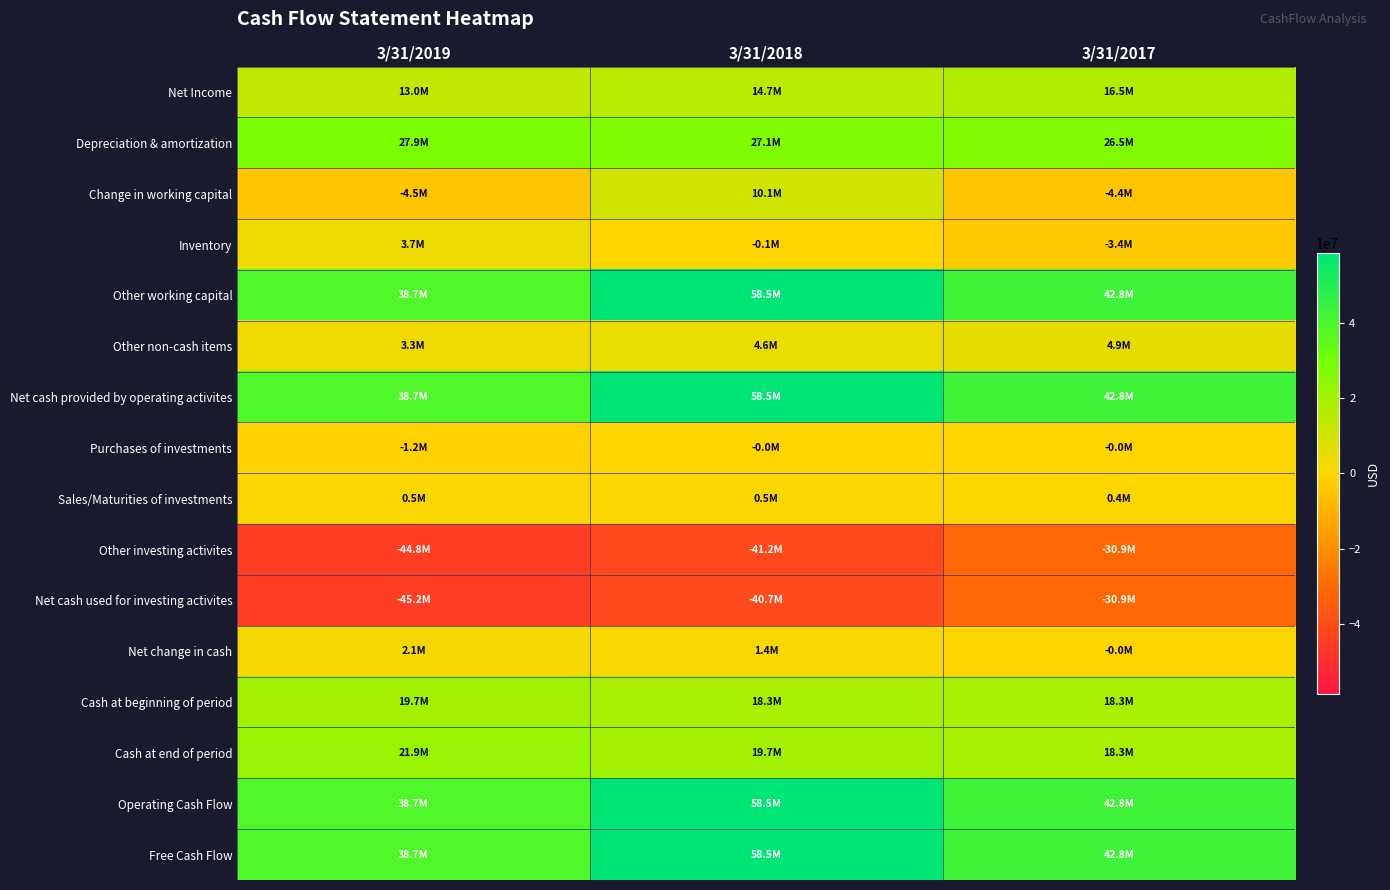

At 3/31/2018, list the series in order from smallest to largest.

Other investing activites, Net cash used for investing activites, Inventory, Purchases of investments, Sales/Maturities of investments, Net change in cash, Other non-cash items, Change in working capital, Net Income, Cash at beginning of period, Cash at end of period, Depreciation & amortization, Other working capital, Net cash provided by operating activites, Operating Cash Flow, Free Cash Flow